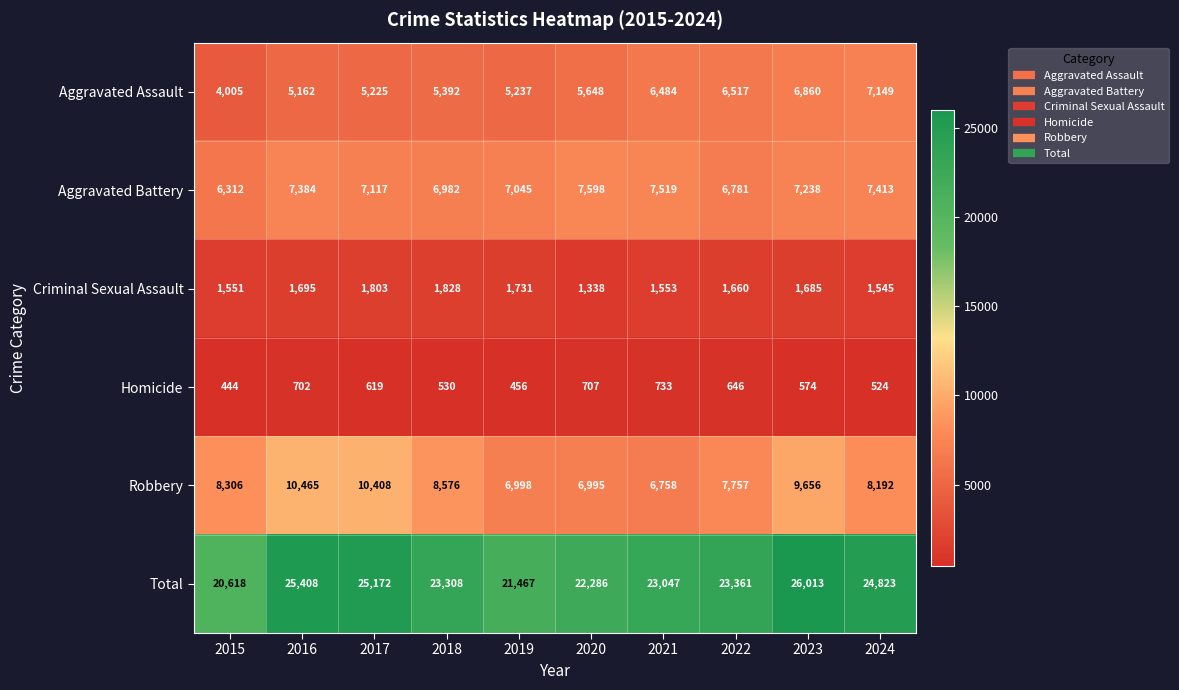

What is the sum of all Robbery values?

84111